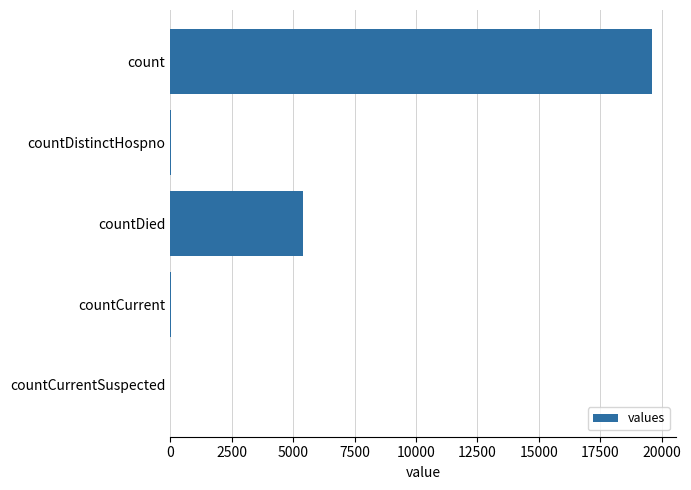

Are the bars horizontal?

Yes